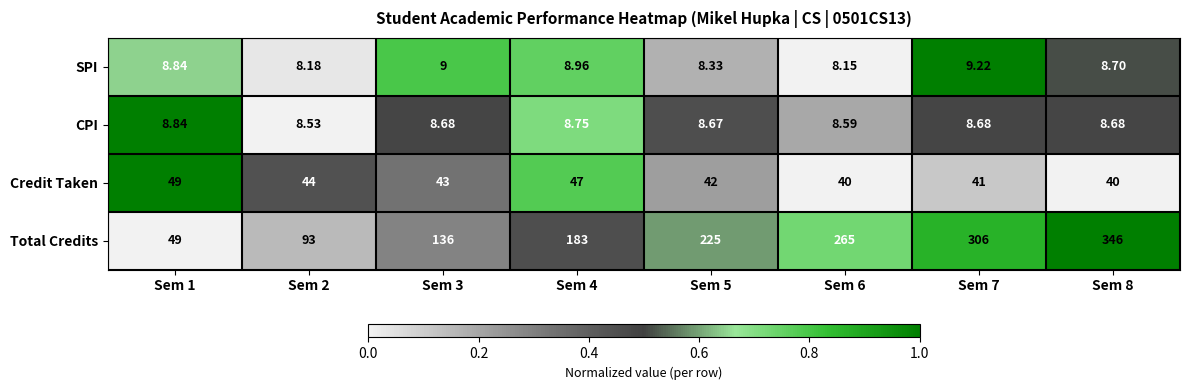

Which series has the largest range (max minus min)?

Total Credits